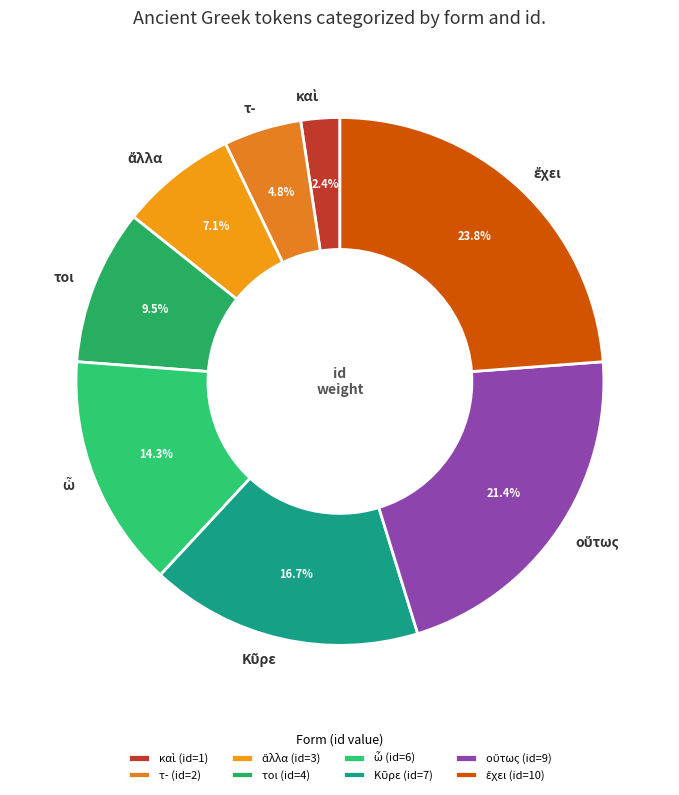

Is there any slice that represents more than half of the pie?

No